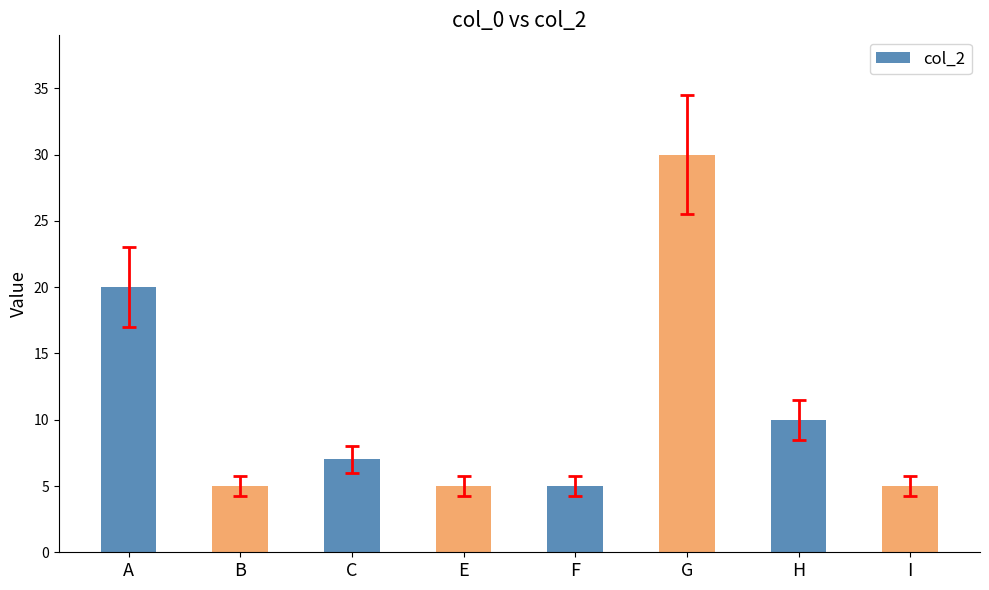

True or false: the data shows 10 at G.

False